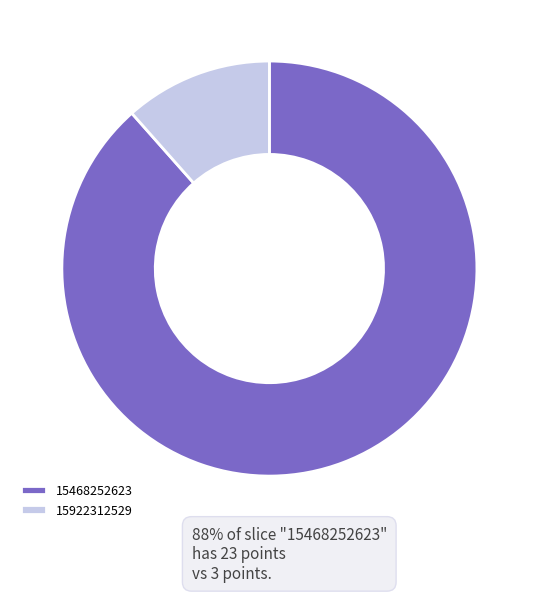

How many slices are in this pie chart?

2